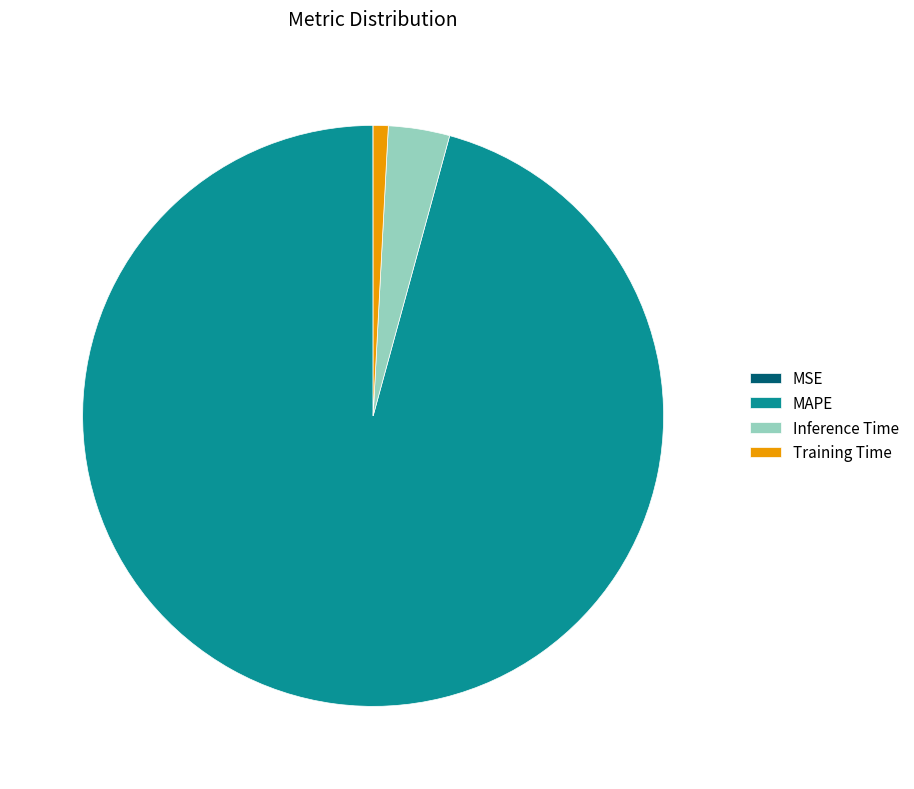

Between MAPE and Inference Time, which is larger?

MAPE